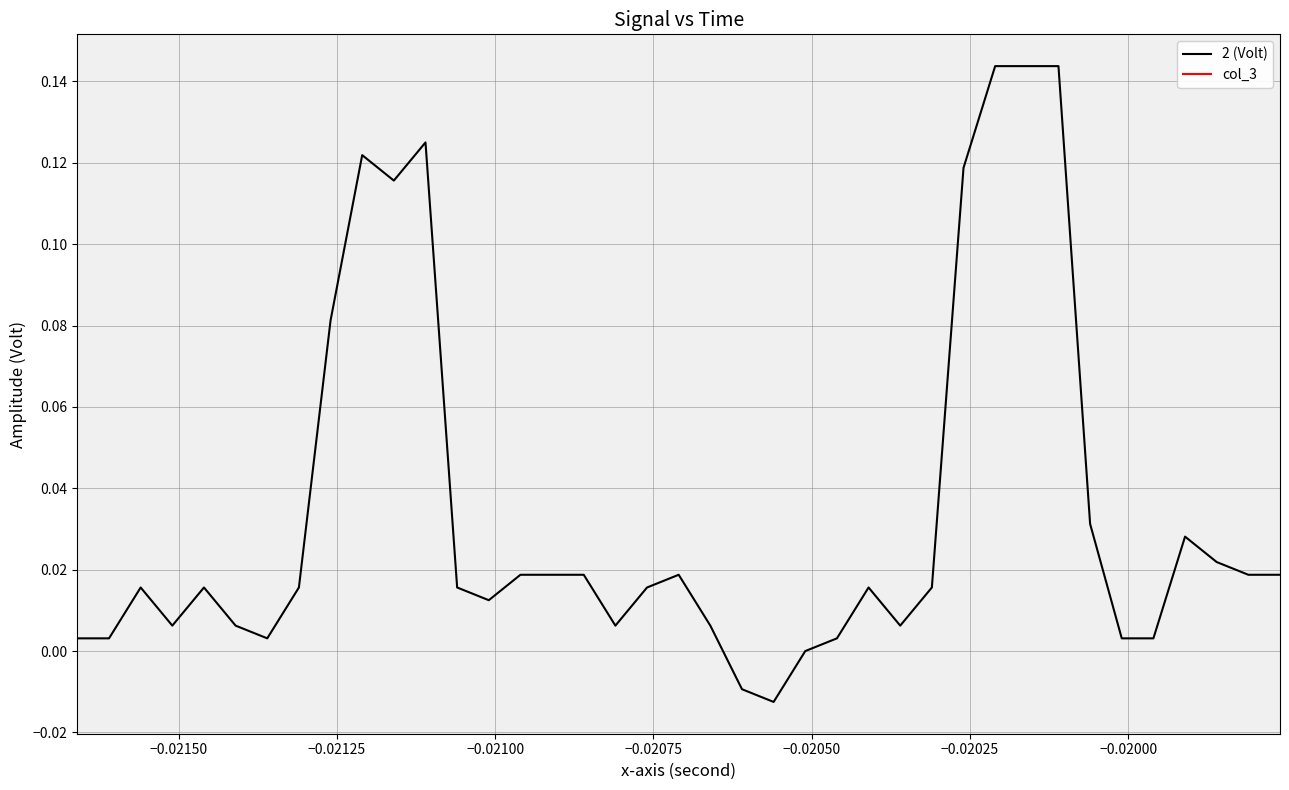

What is the maximum value shown in the chart?

0.1